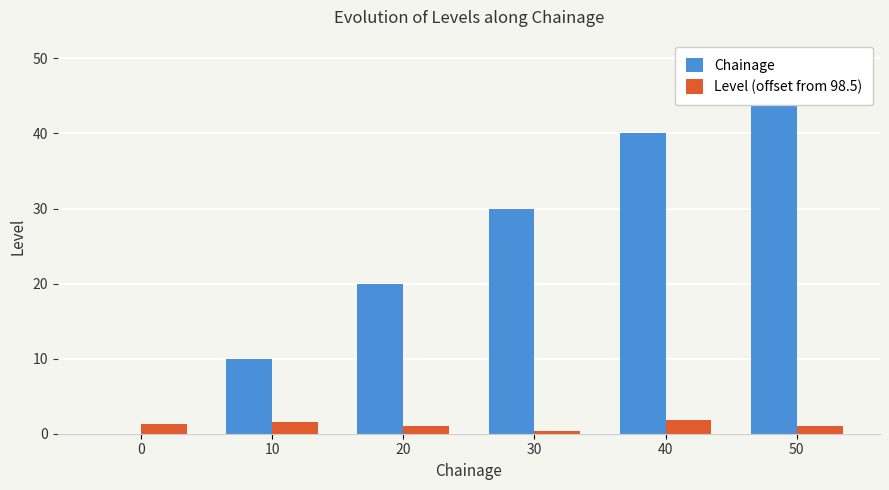

The value of Chainage at 10 is 3.6. True or false?

False